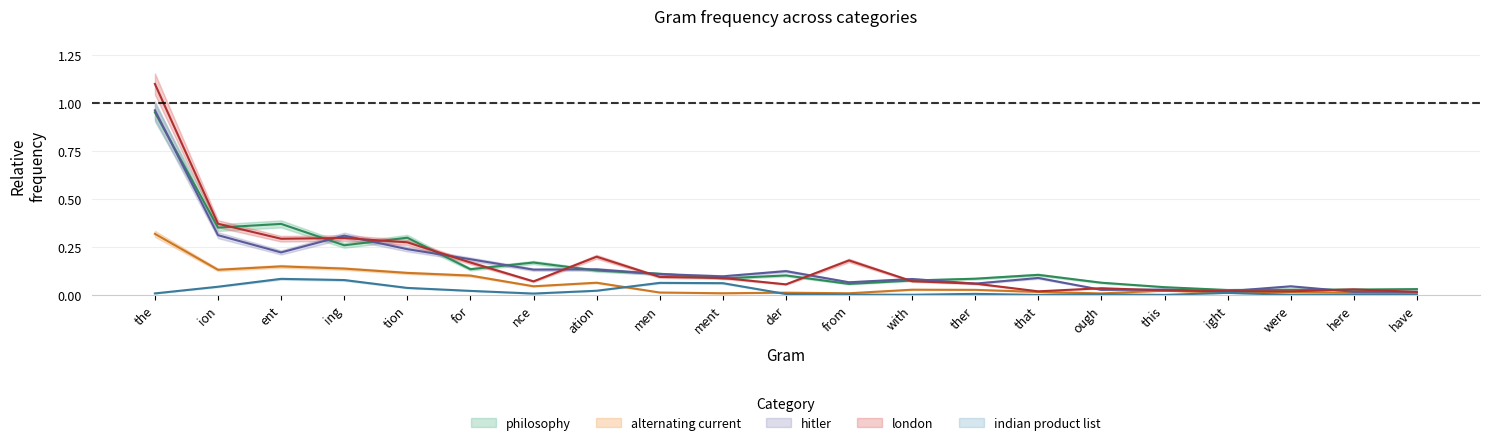

What is the total value across all series at for?

0.6